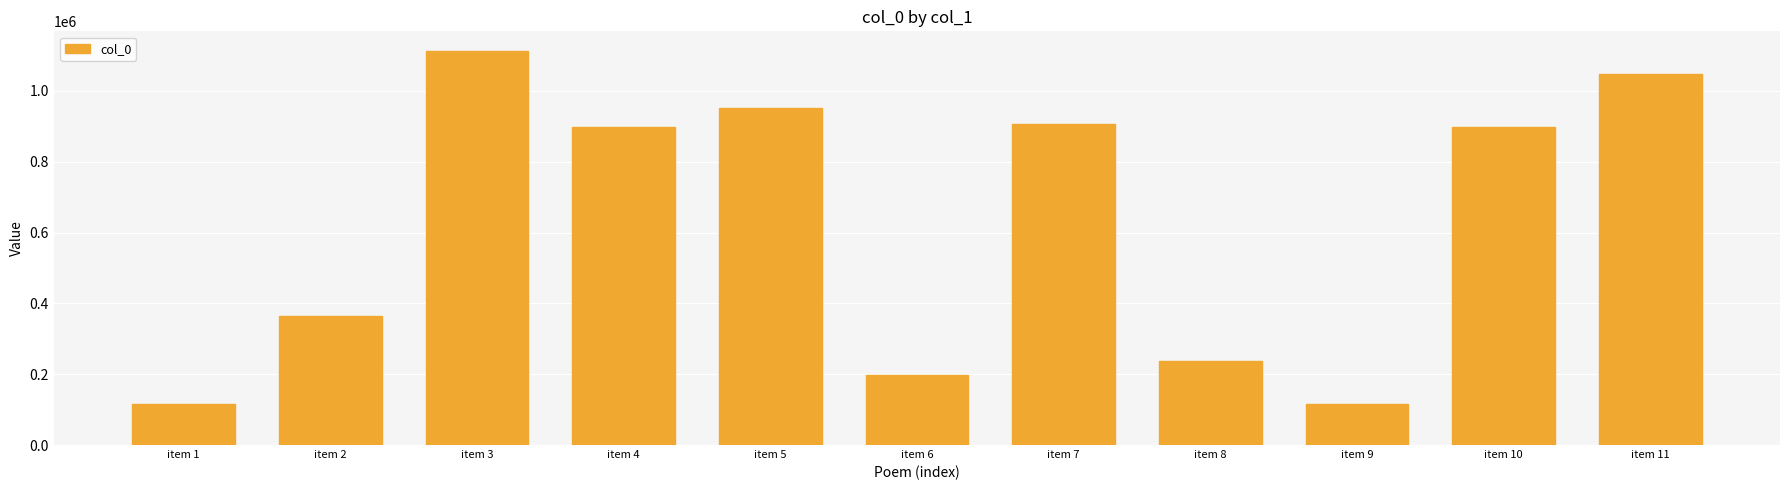

What is the greatest value displayed?

1112537